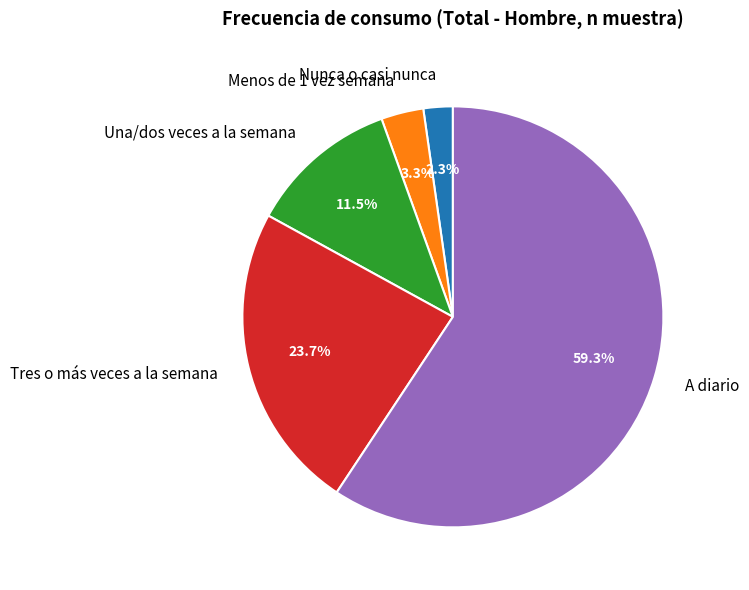

What portion of the pie excludes Tres o más veces a la semana?

76.3%